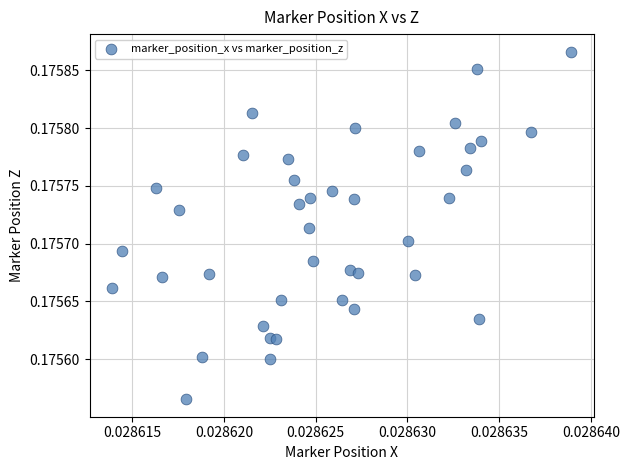

How many data points are displayed?

40